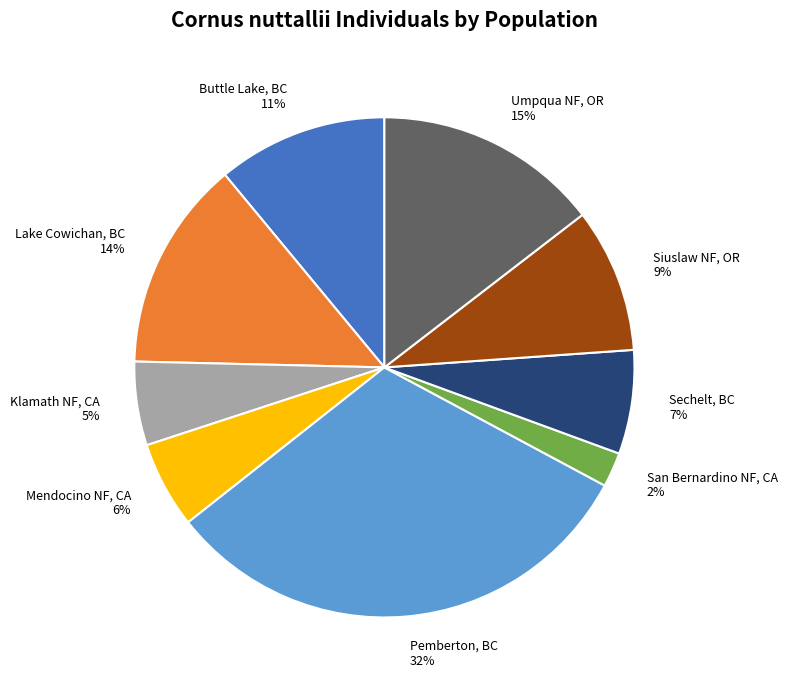

To the nearest percent, what is the average slice percentage?

11%